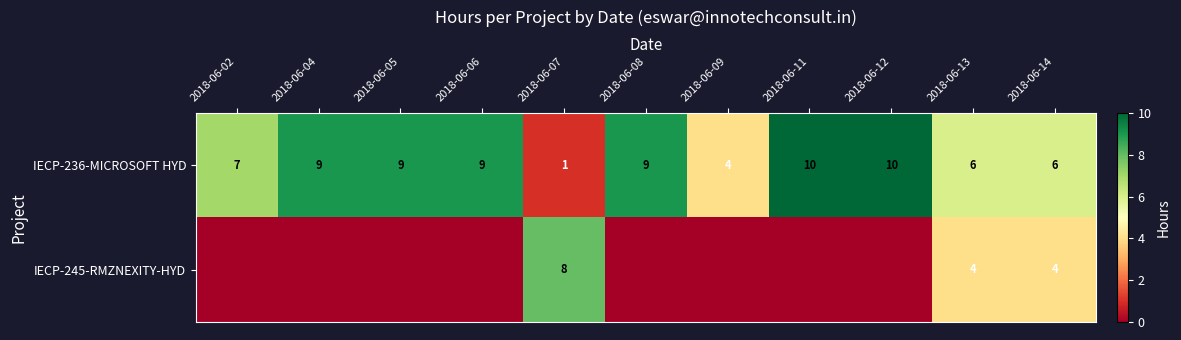

What value does the IECP-236-MICROSOFT HYD series have at 2018-06-09?

4